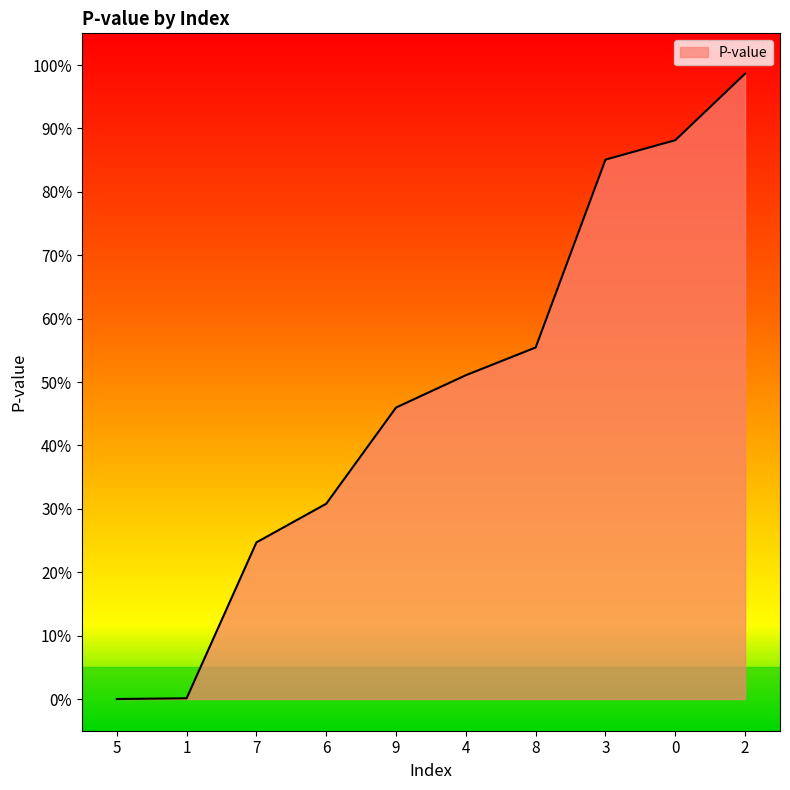

Reading left to right, list all the values displayed in this chart.

0.0	0.0	0.2	0.3	0.5	0.5	0.6	0.9	0.9	1.0